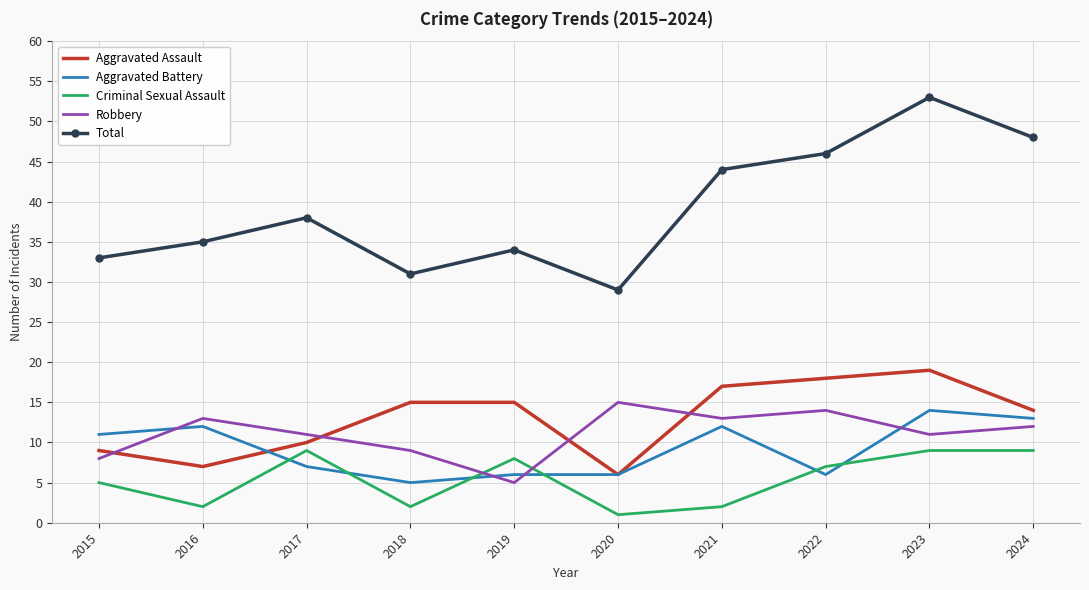

What are all the series names shown in the legend?

Aggravated Assault, Aggravated Battery, Criminal Sexual Assault, Robbery, Total